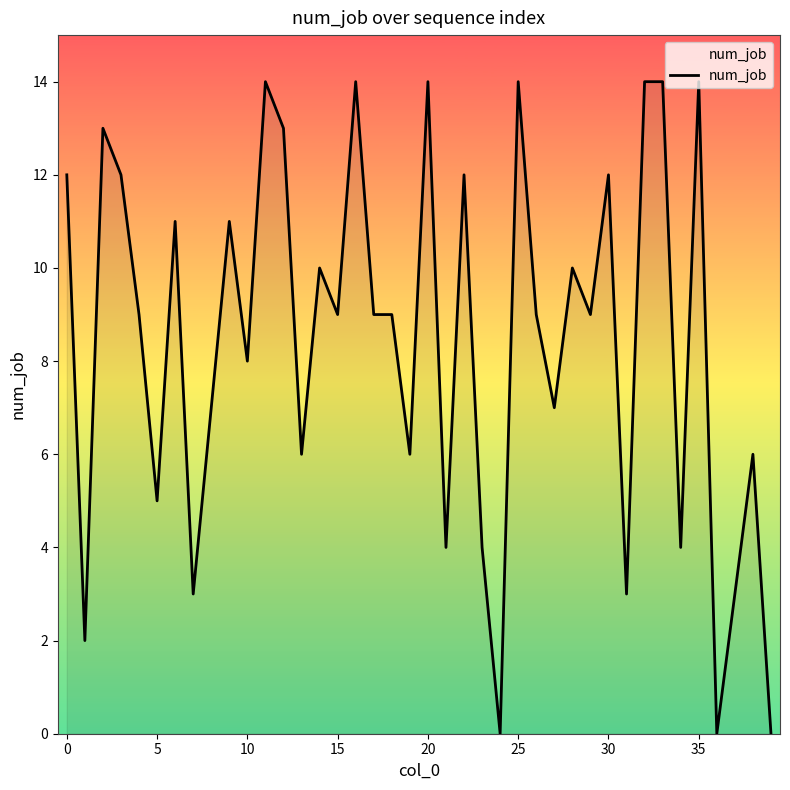

What is the maximum value shown in the chart?

14